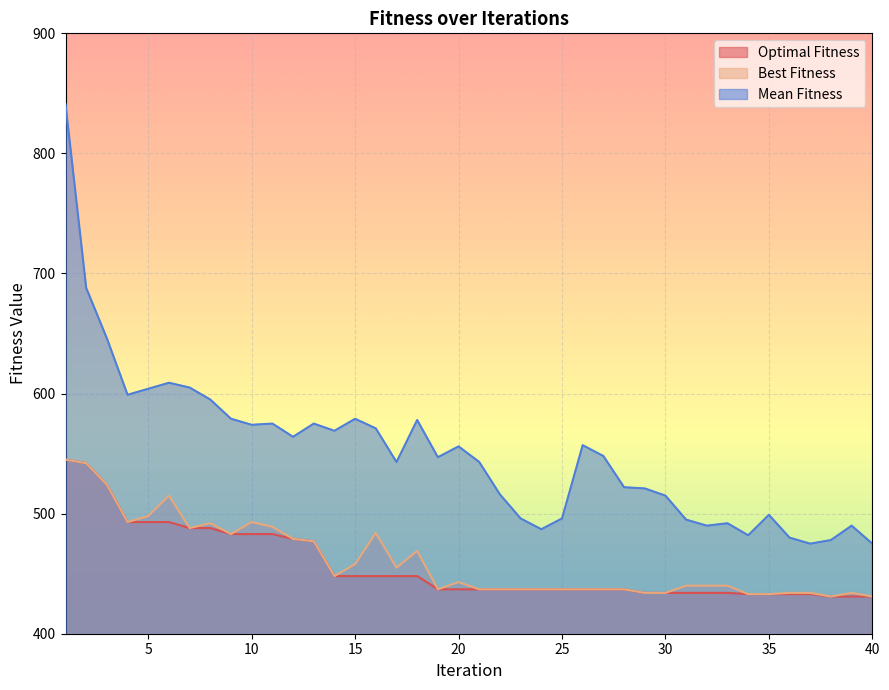

Rank the series at 4 from highest to lowest value.

Mean Fitness, Optimal Fitness, Best Fitness